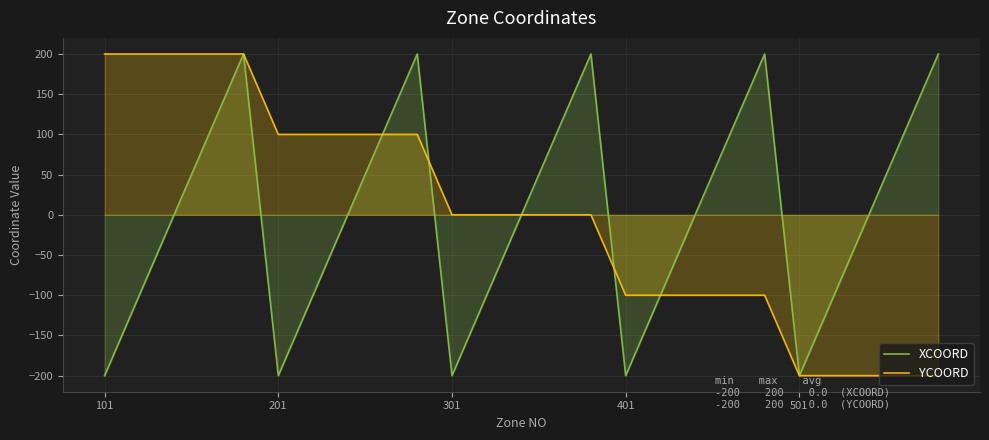

True or false: XCOORD has a value of -200 at 501.

True